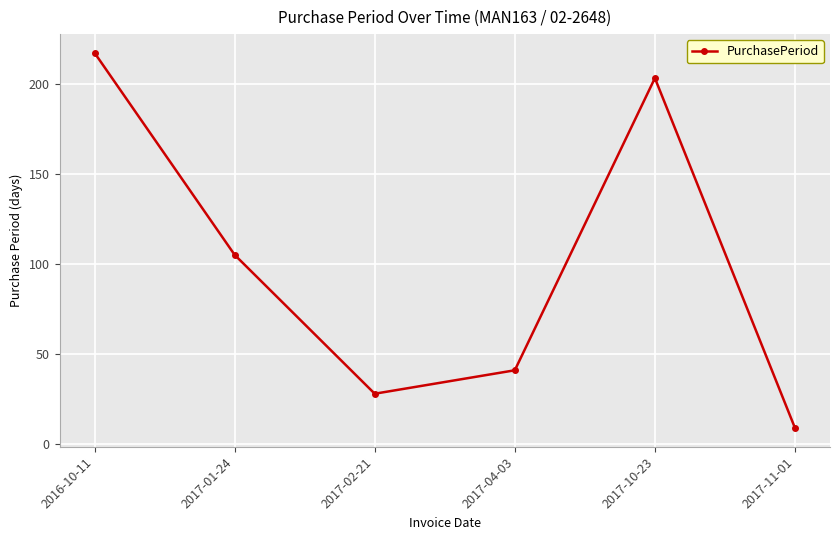

What is the maximum value shown in the chart?

217